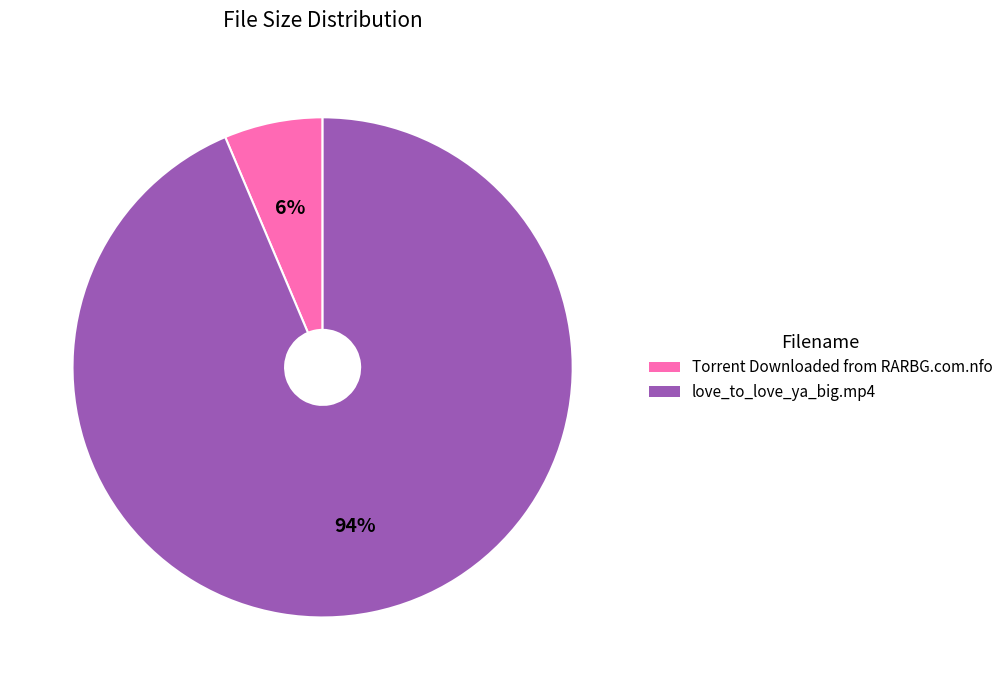

Is the sum of love_to_love_ya_big.mp4 and Torrent Downloaded from RARBG.com.nfo greater than half?

Yes